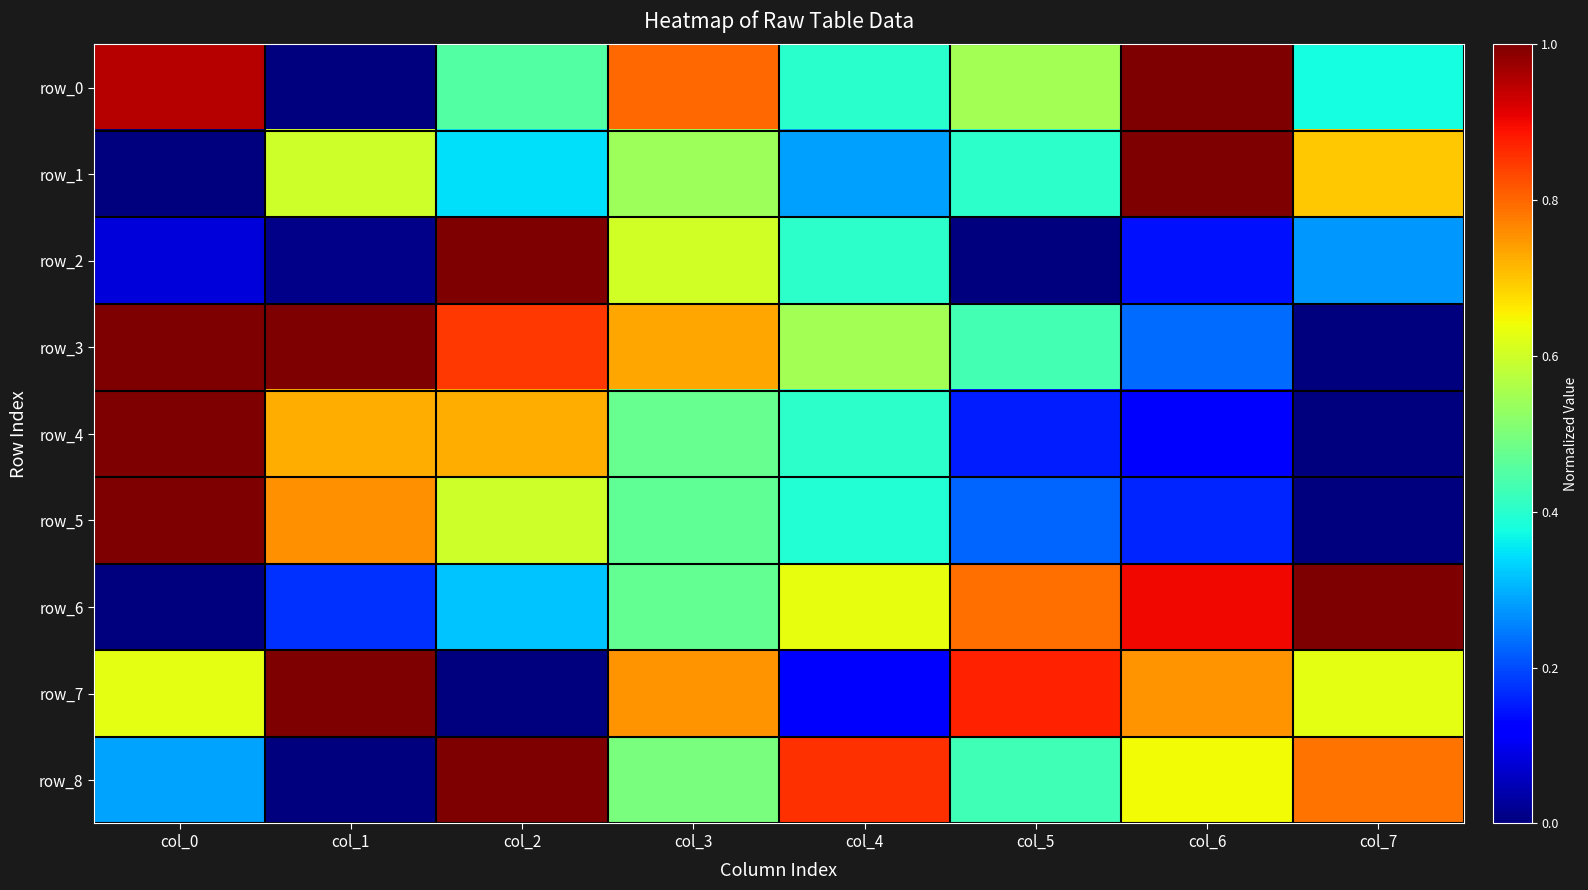

Count the row_7 values in the range 0 to 1.

8